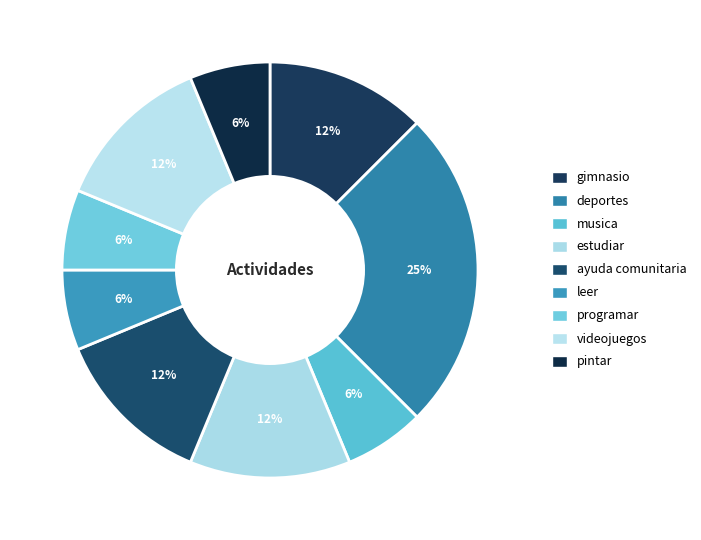

Count the number of slices in the pie.

9